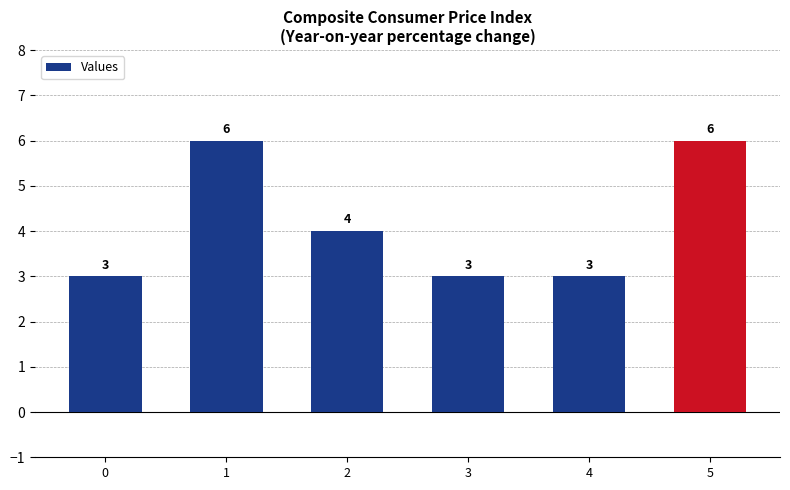

What is the difference between the second highest and second lowest values?

3